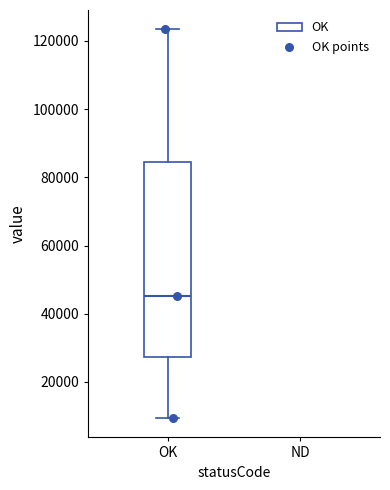

Transcribe this box plot: give where the median line is, the range the box spans, and where the two whiskers end, as read against the y-axis. The values are not printed on the chart, so give them approximately, as read against the axis.

median 46000, box 28000 to 84000, whiskers 10000 to 124000